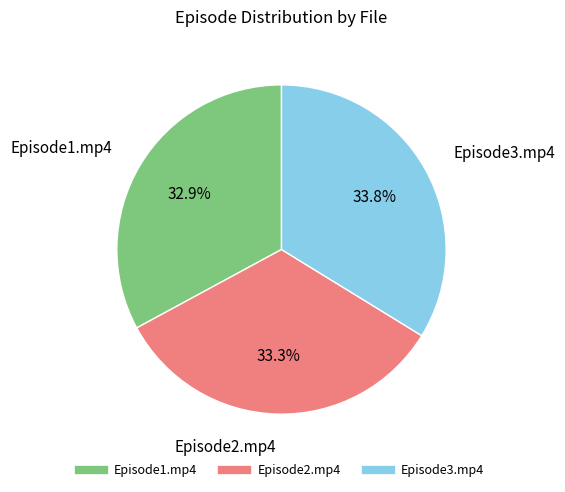

To the nearest percent, what percentage of the pie is Episode2.mp4?

33%